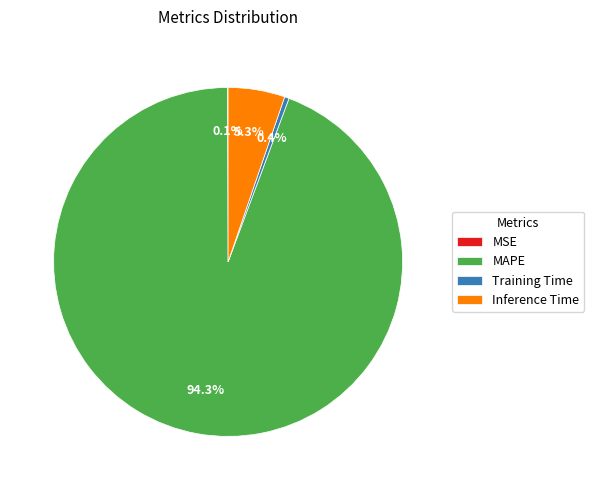

To the nearest percent, what percentage of the pie is MAPE?

94%